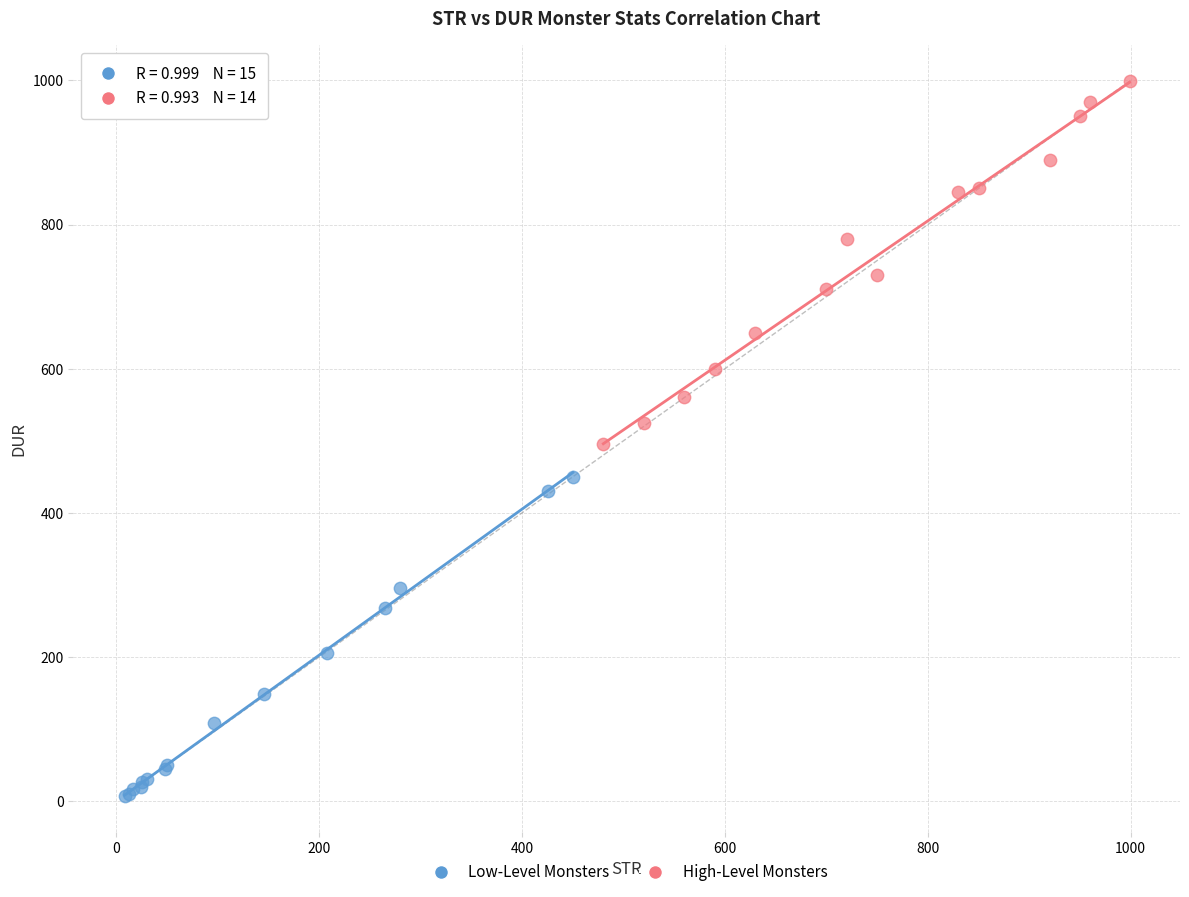

What are all the series names shown in the legend?

Low-Level Monsters, High-Level Monsters